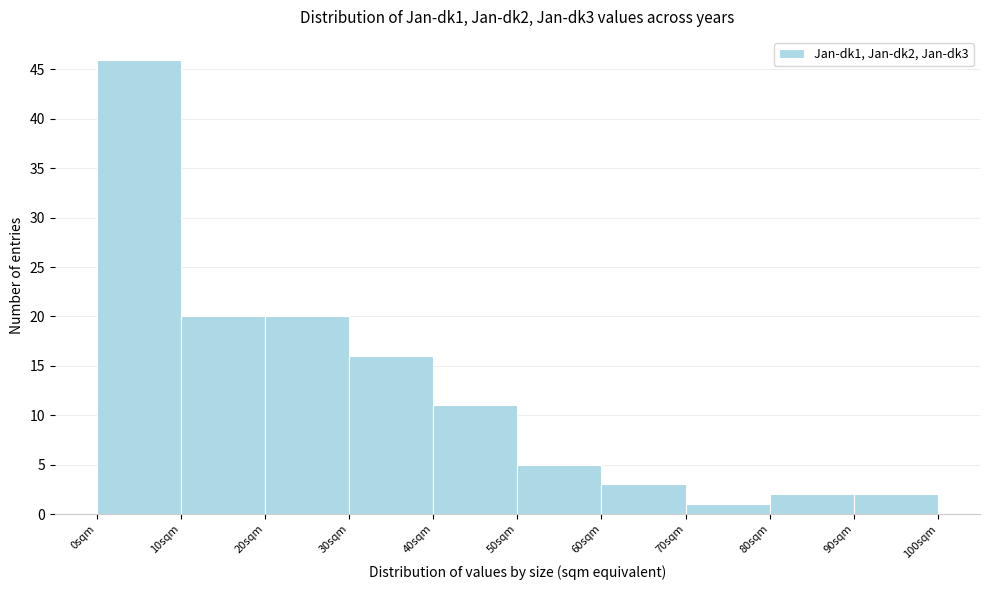

Reading left to right, list every bar in this chart as the range it spans on the x-axis followed by its height. The values are not printed on the chart, so give them approximately, as read against the axis.

0 to 10: 46
10 to 20: 20
20 to 30: 20
30 to 40: 16
40 to 50: 11
50 to 60: 5
60 to 70: 3
70 to 80: 1
80 to 90: 2
90 to 100: 2